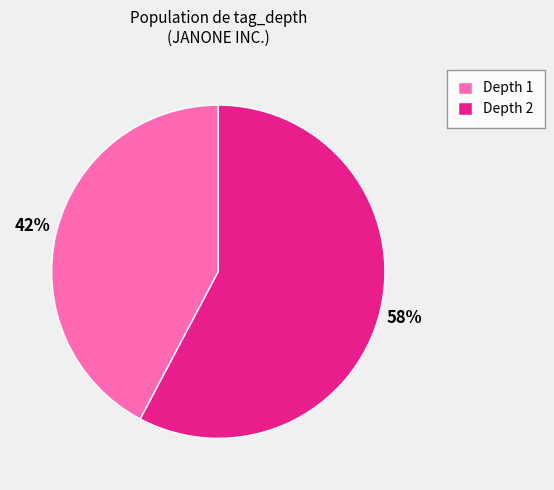

Rank the categories by value from highest to lowest.

Depth 2, Depth 1